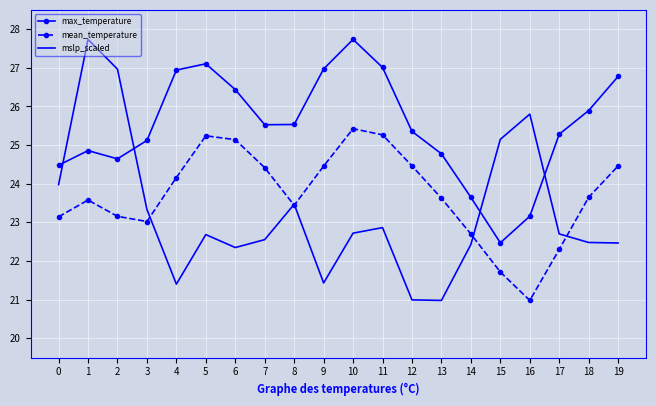

Where is mean_temperature nearest to the value 23?

3